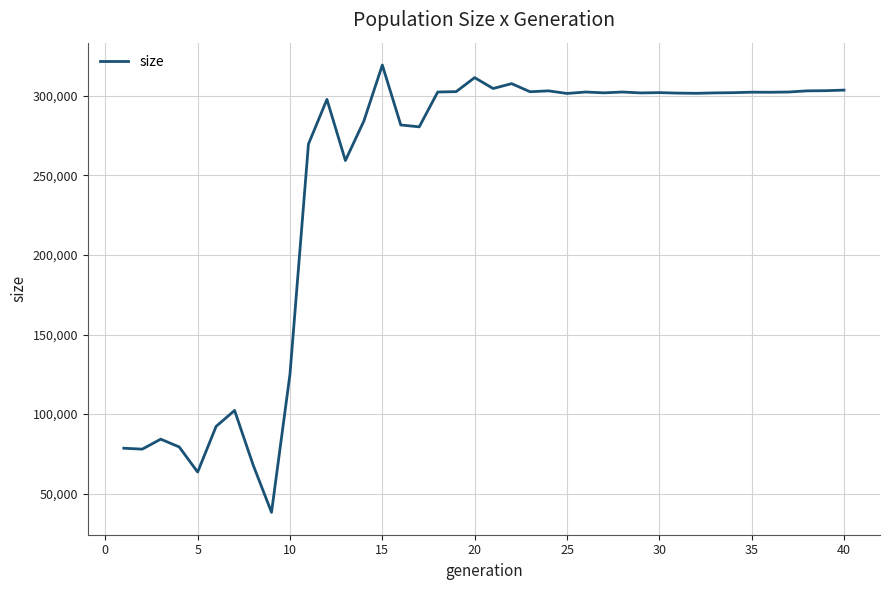

What is the difference between the maximum and minimum values?

281097